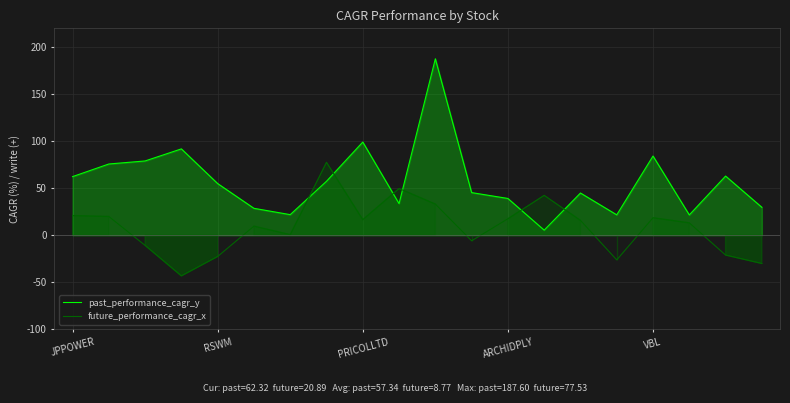

How many intersections are there between future_performance_cagr_x and past_performance_cagr_y?

6